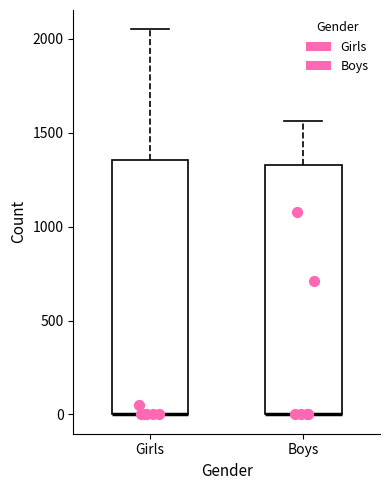

Where is the upper edge of the box for Boys on the y-axis? The values are not printed on the chart, so give them approximately, as read against the axis.

1350